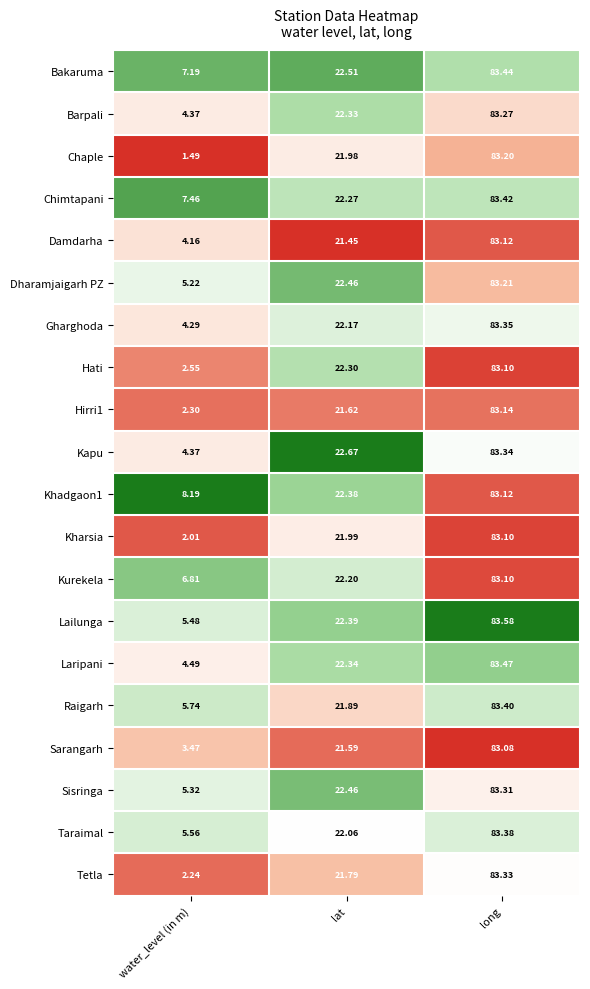

What is the spread (max minus min) of values at long?

0.5